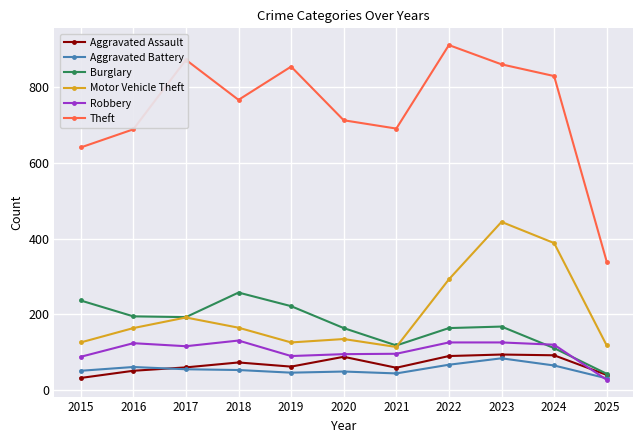

What is the smallest value displayed?

26